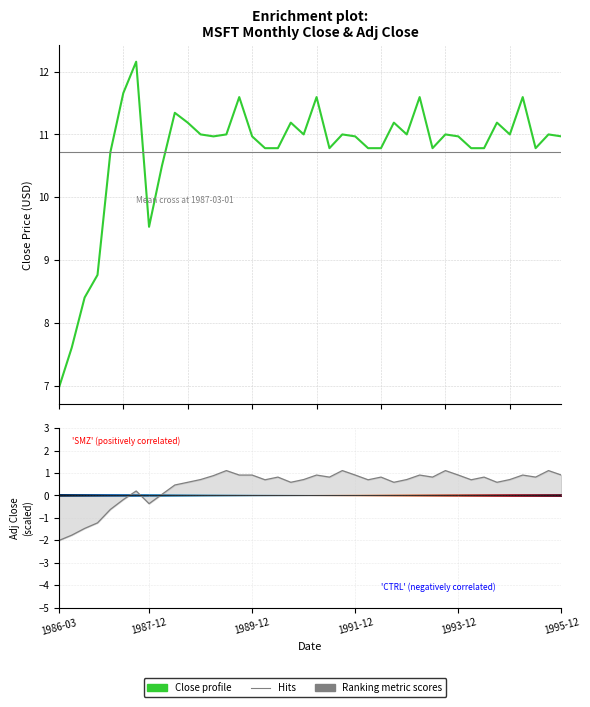

Rank the series by their maximum value, from lowest to highest.

Adj Close, Close